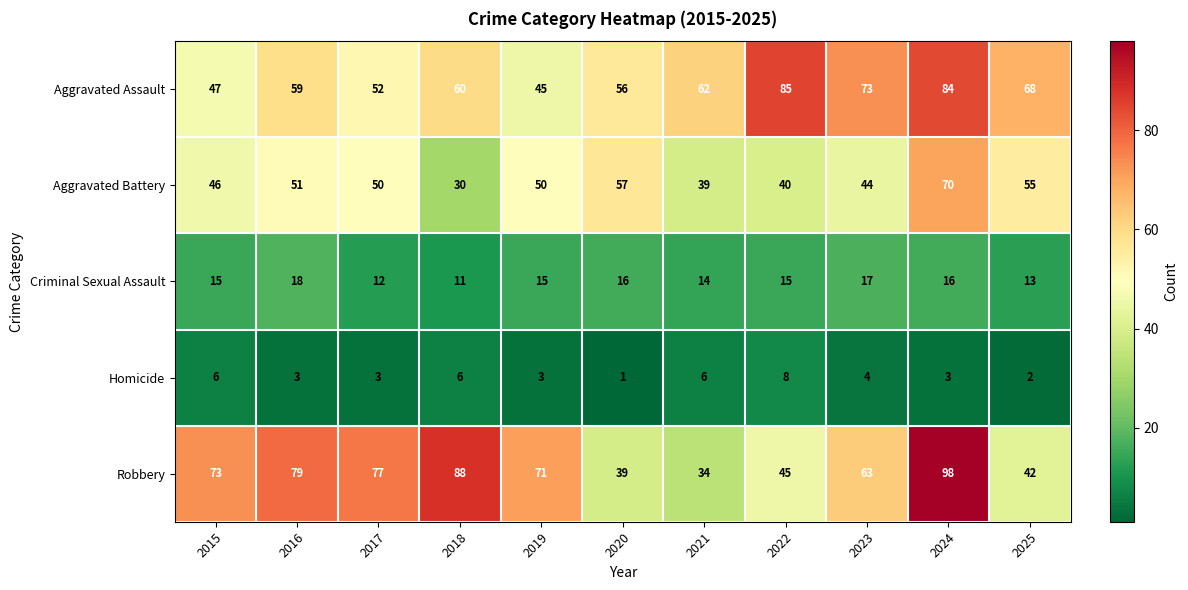

Count the number of data series in this chart.

5